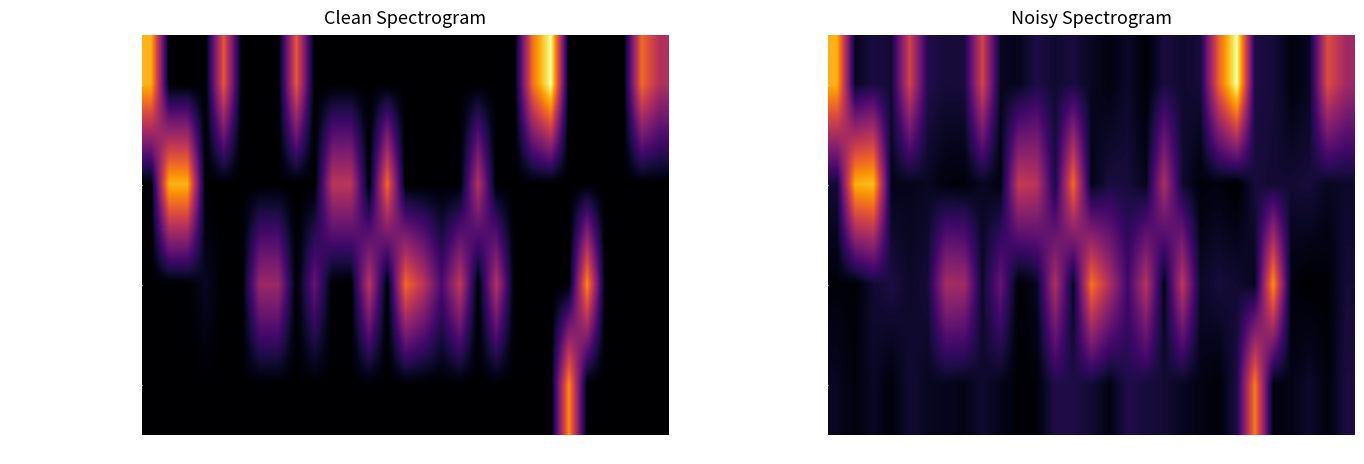

What is the total value across all series at 1?

12.6